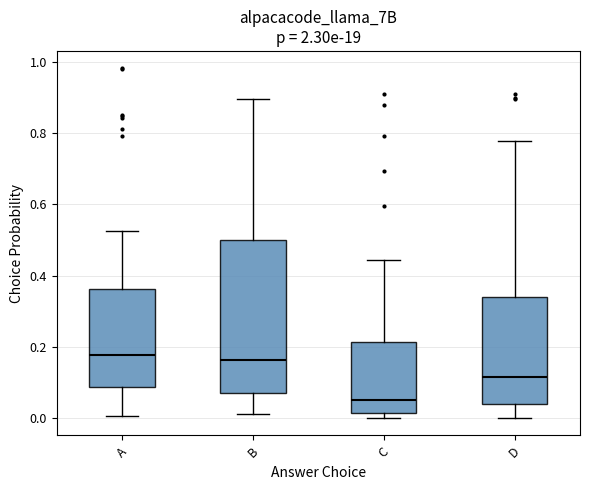

Comparing the boxes themselves (not the whiskers), which one is the tallest?

B